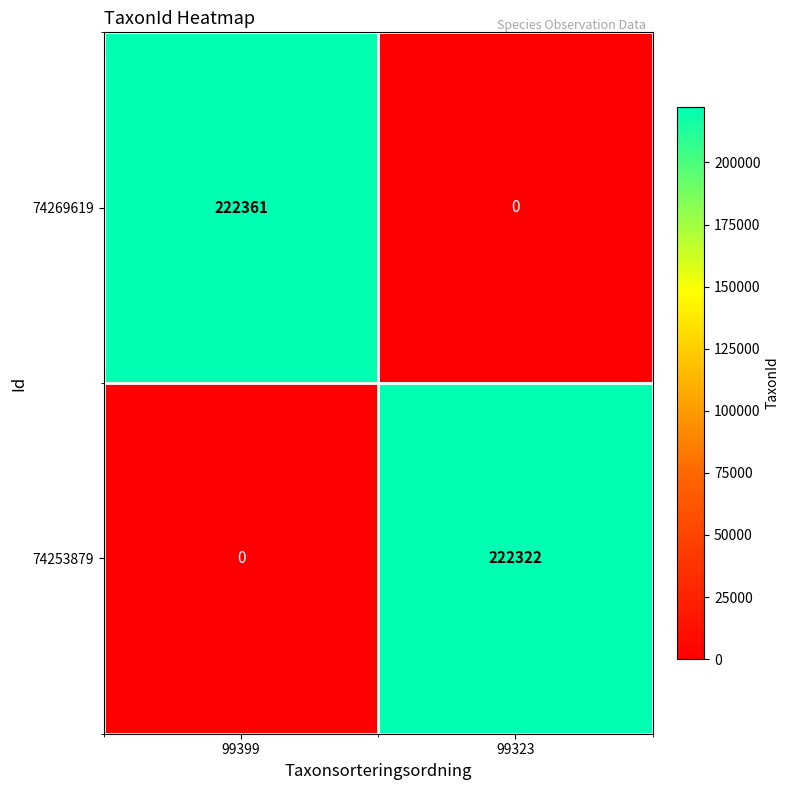

What is the difference between the maximum and minimum values in the 74269619 series?

222361